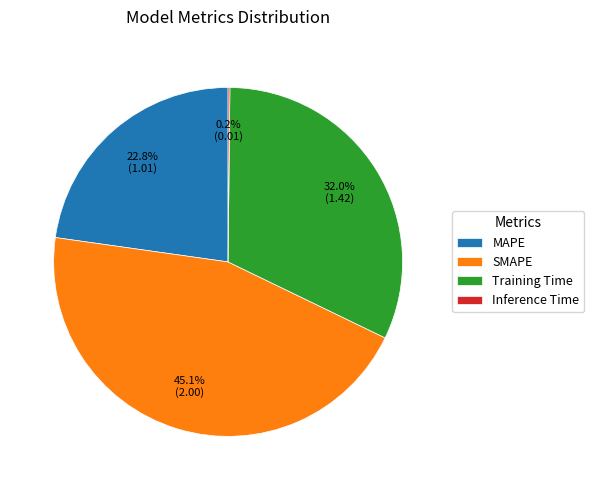

Which has a higher value, Training Time or SMAPE?

SMAPE